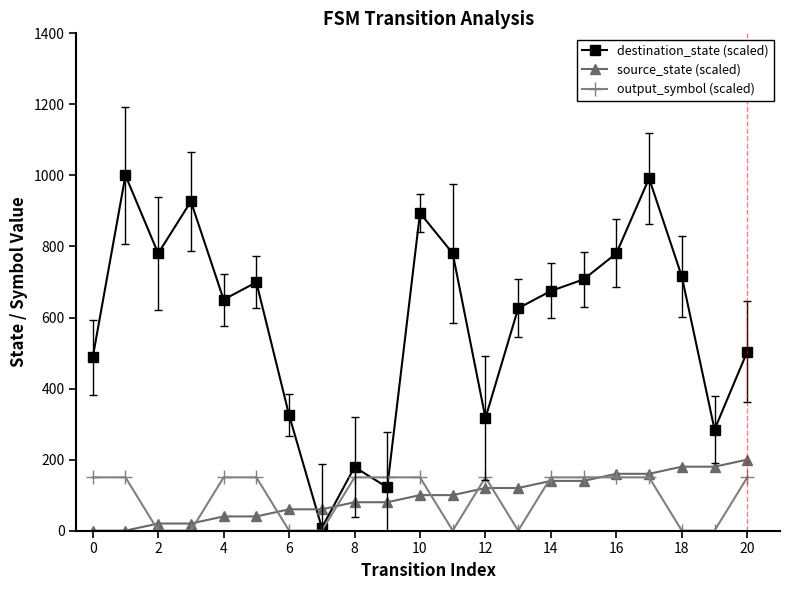

Does the chart display data point markers on the line(s)?

Yes